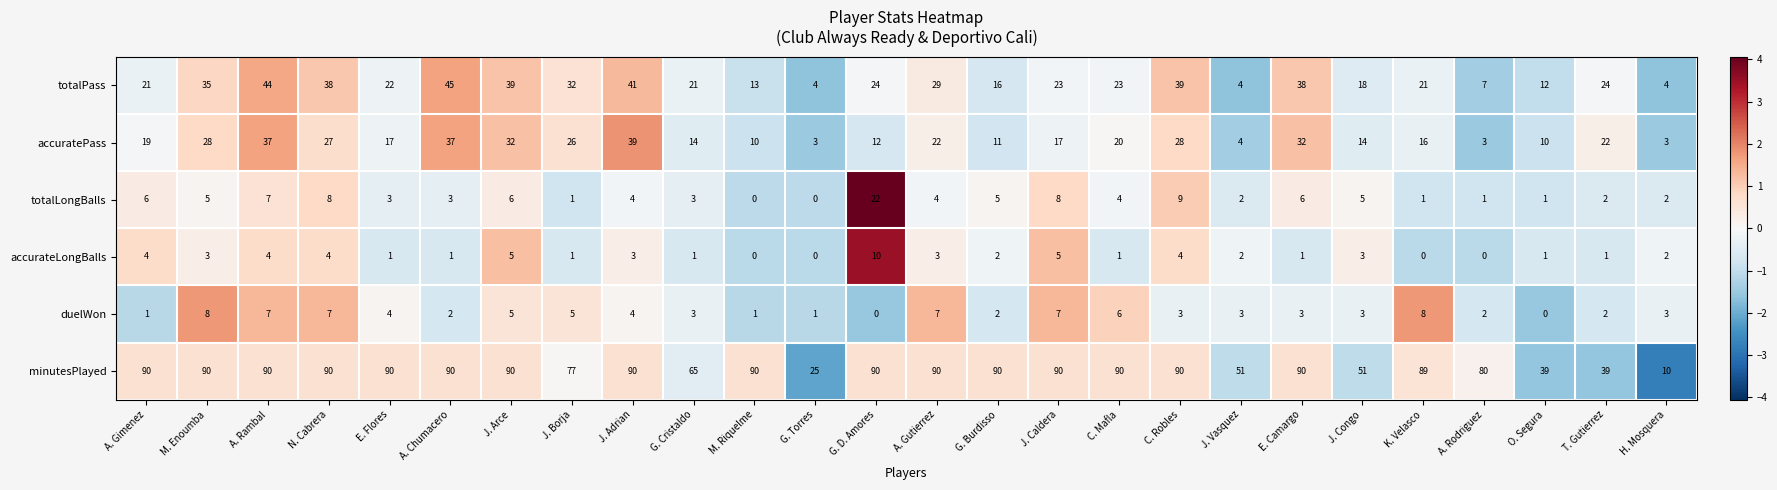

At which label does accurateLongBalls reach its peak?

G. D. Amores